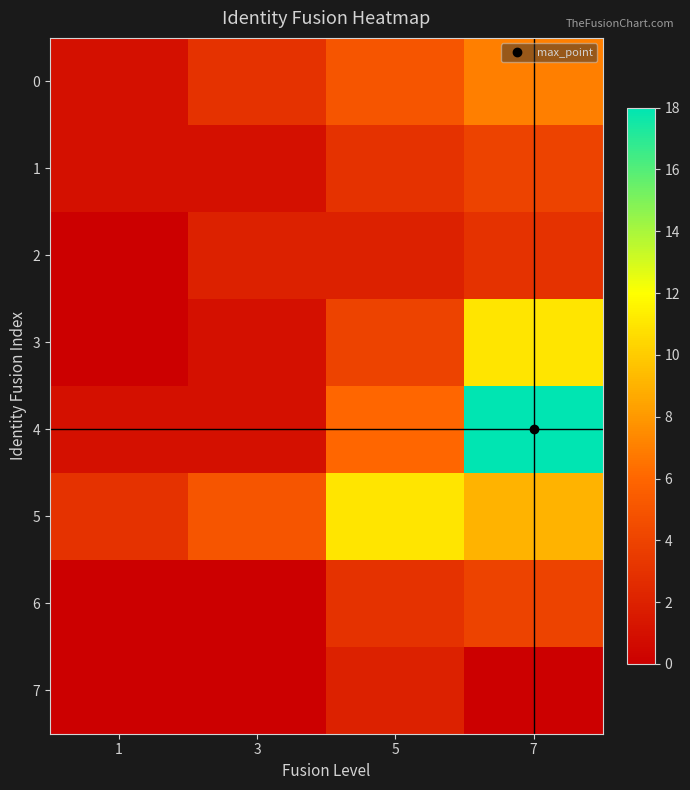

At 7, list the series in order from largest to smallest.

4, 3, 5, 0, 1, 6, 2, 7